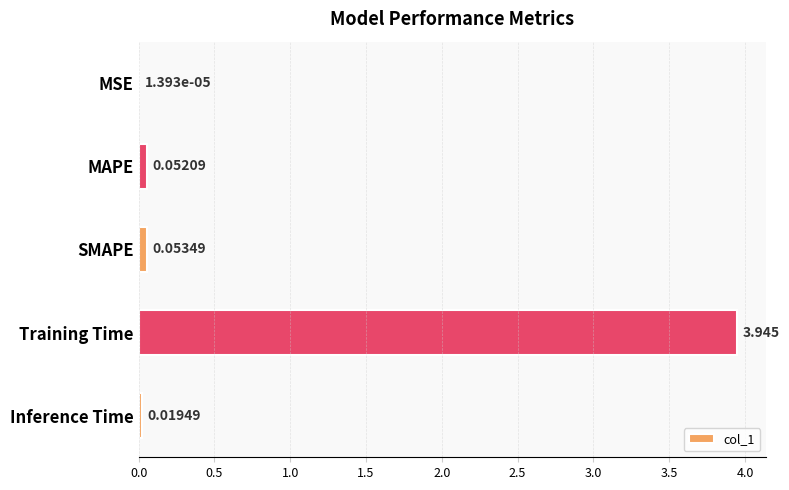

At which category does the chart reach its peak across all series?

Training Time